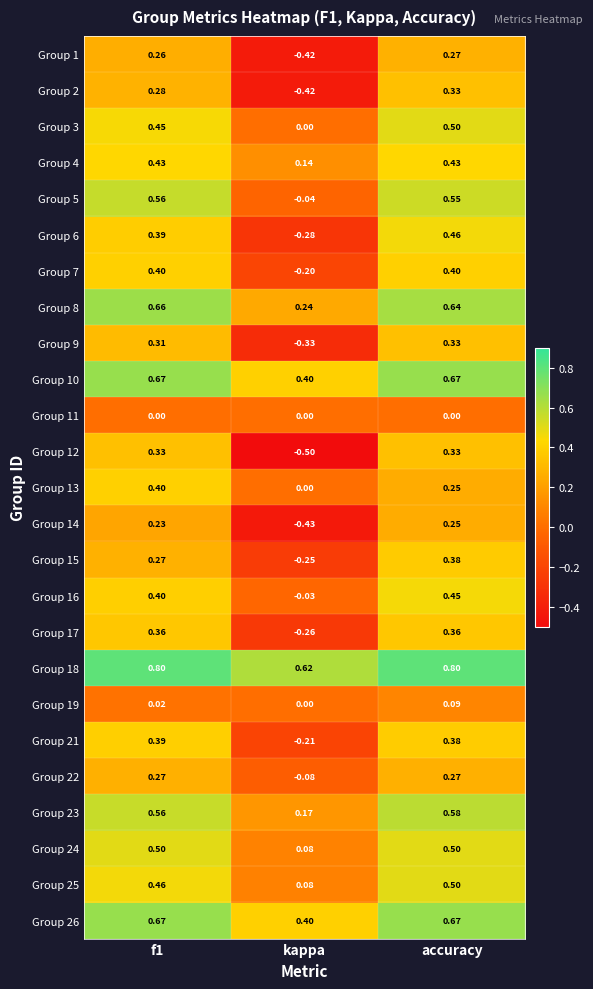

At which label is Group 4 closest to 0?

kappa